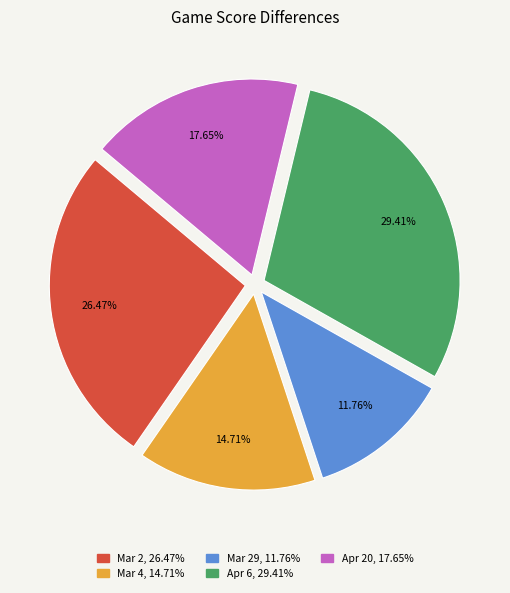

How many slices are in this pie chart?

5